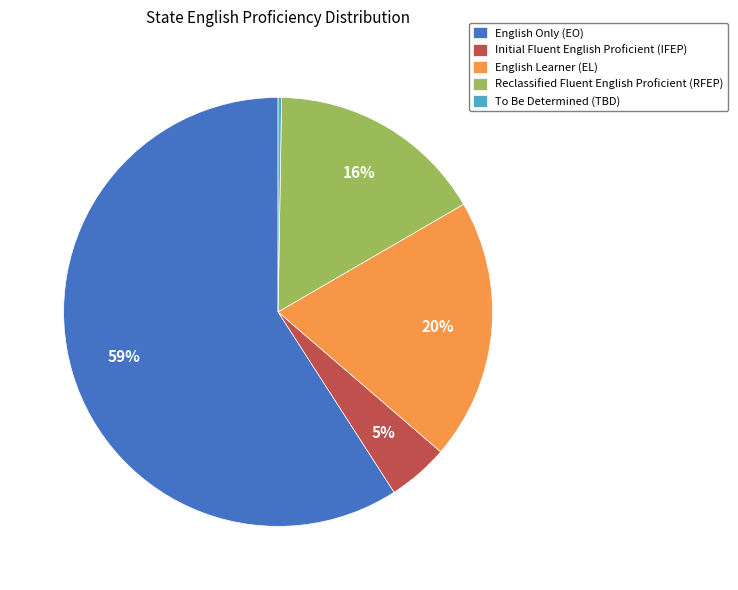

What is the largest slice in the pie chart?

English Only (EO)